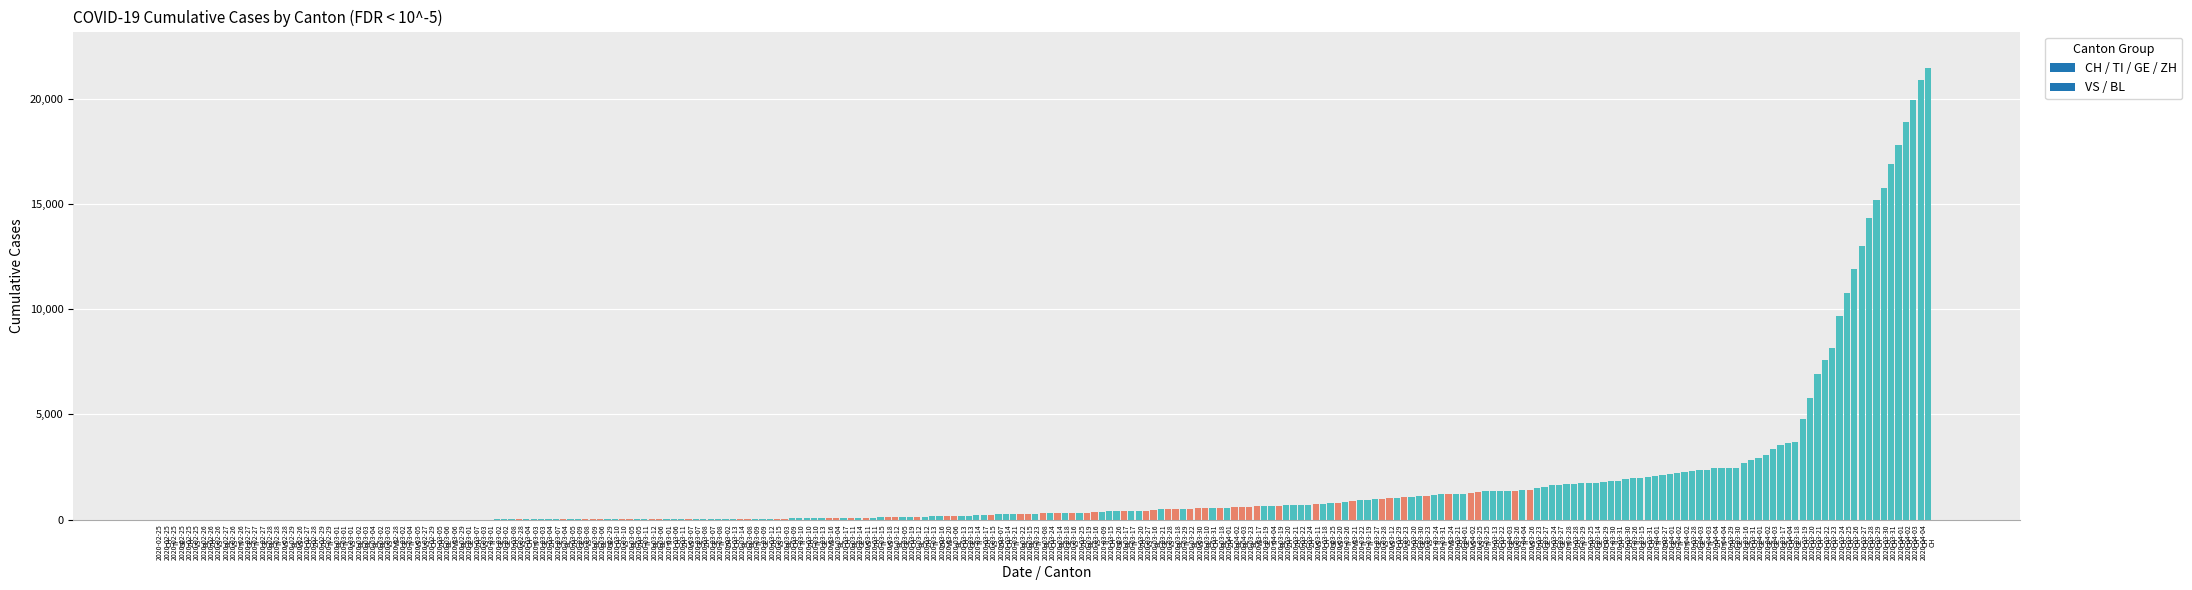

What is the maximum value shown in the chart?

21469